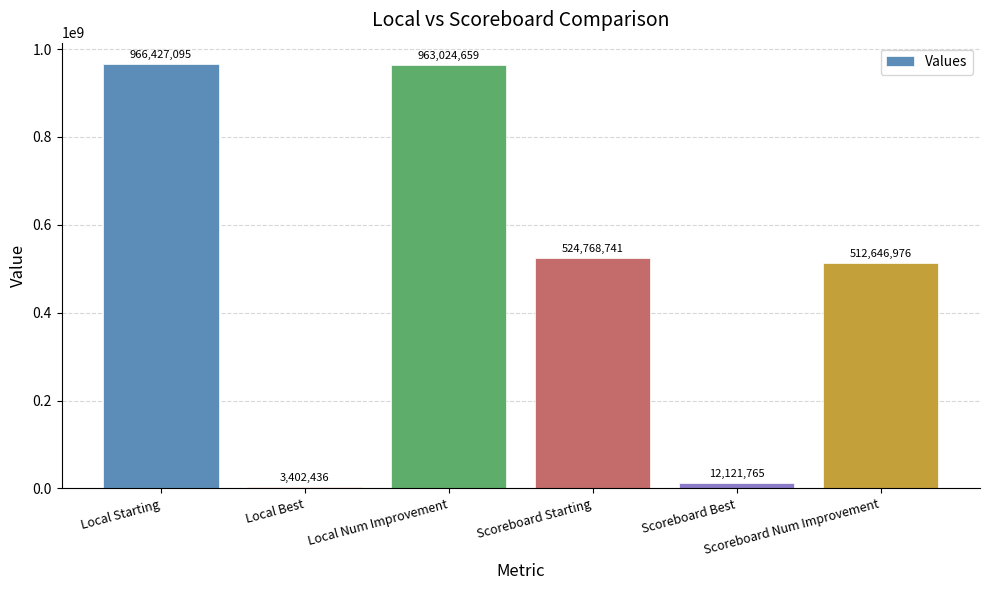

Reading right to left, what are all the values shown in this chart?

512646976	12121765	524768741	963024659	3402436	966427095